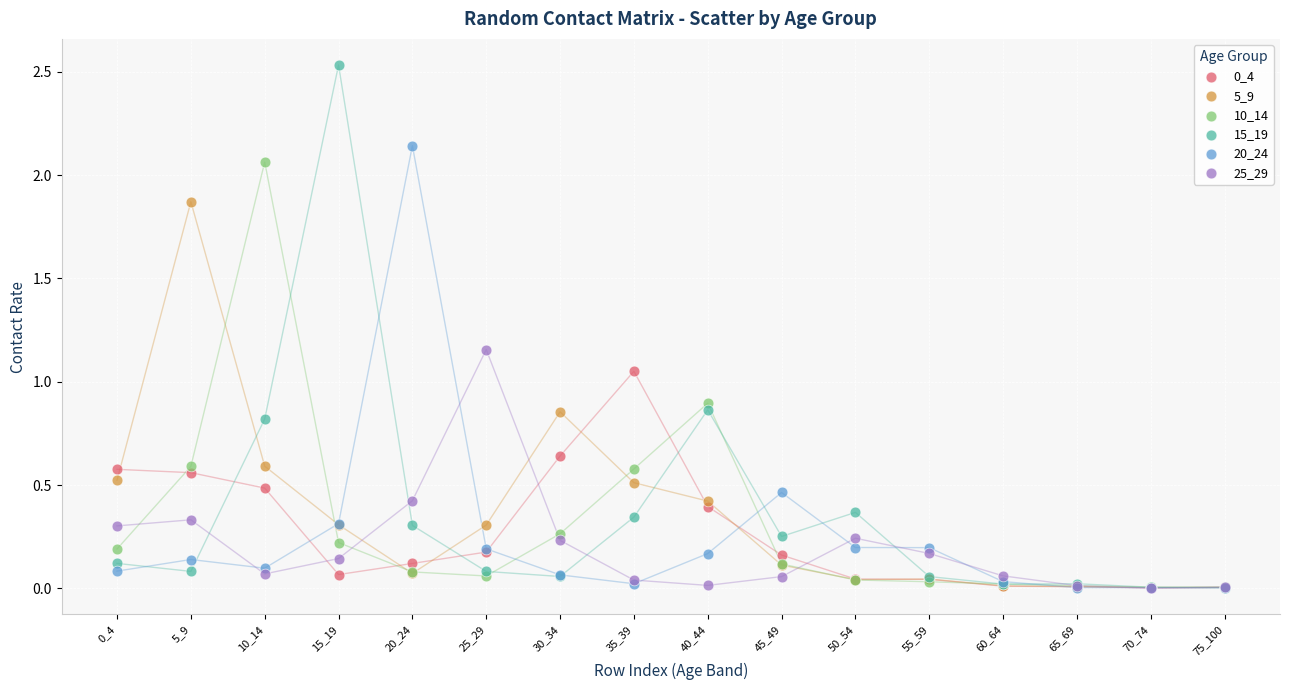

Which series contains the highest Y value?

15_19